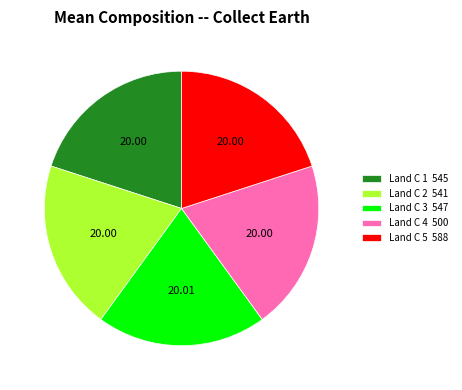

Does Land C 1 545 account for over 50% of the chart?

No